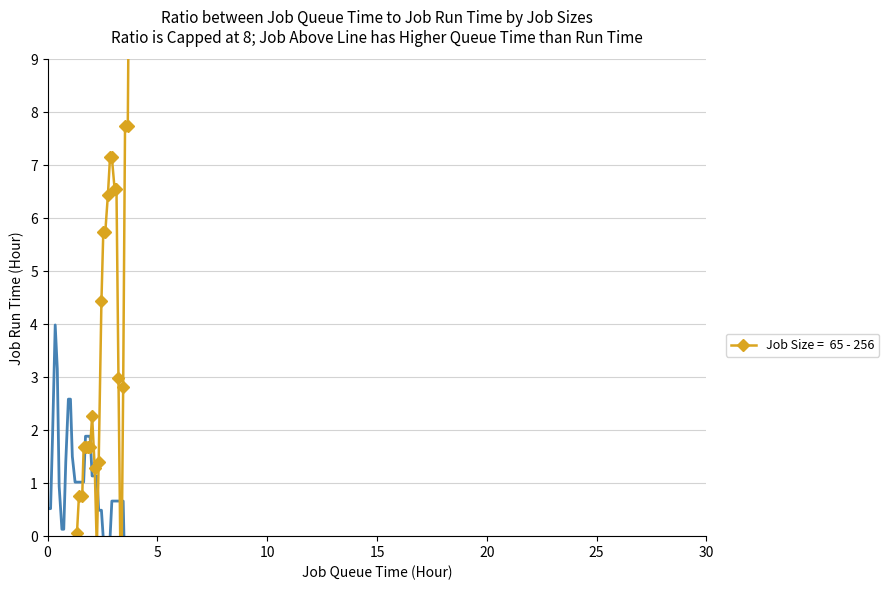

How many values are above zero?

31